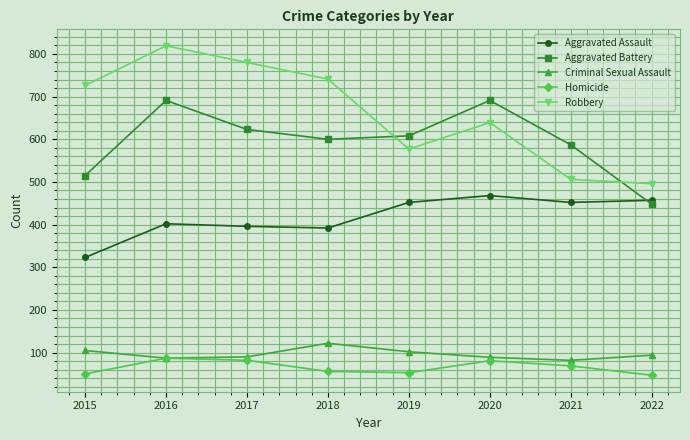

What is the total value across all series at 2019?

1792